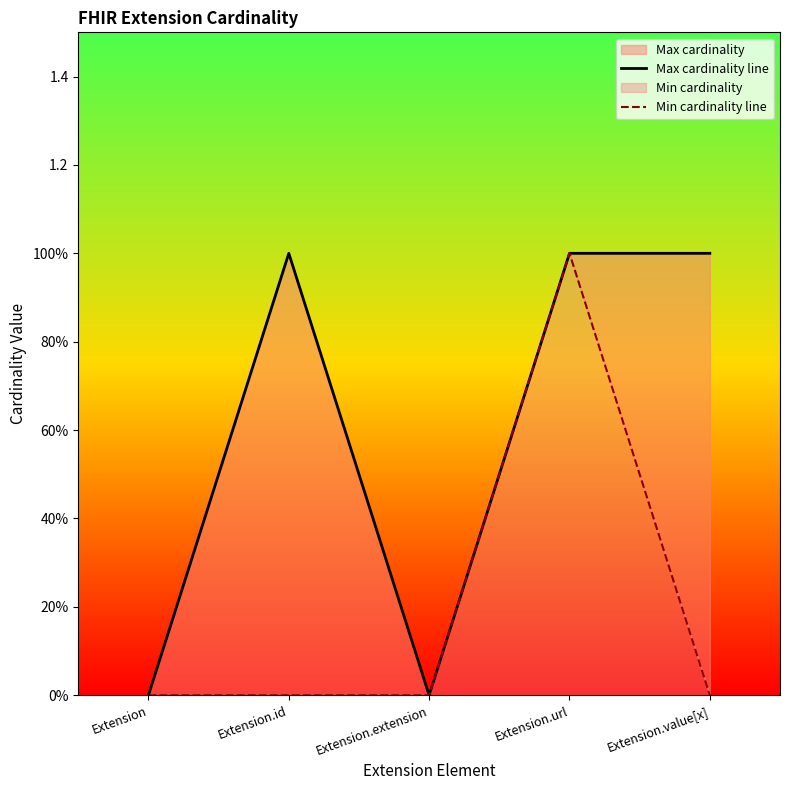

Does the chart display data point markers on the line(s)?

No